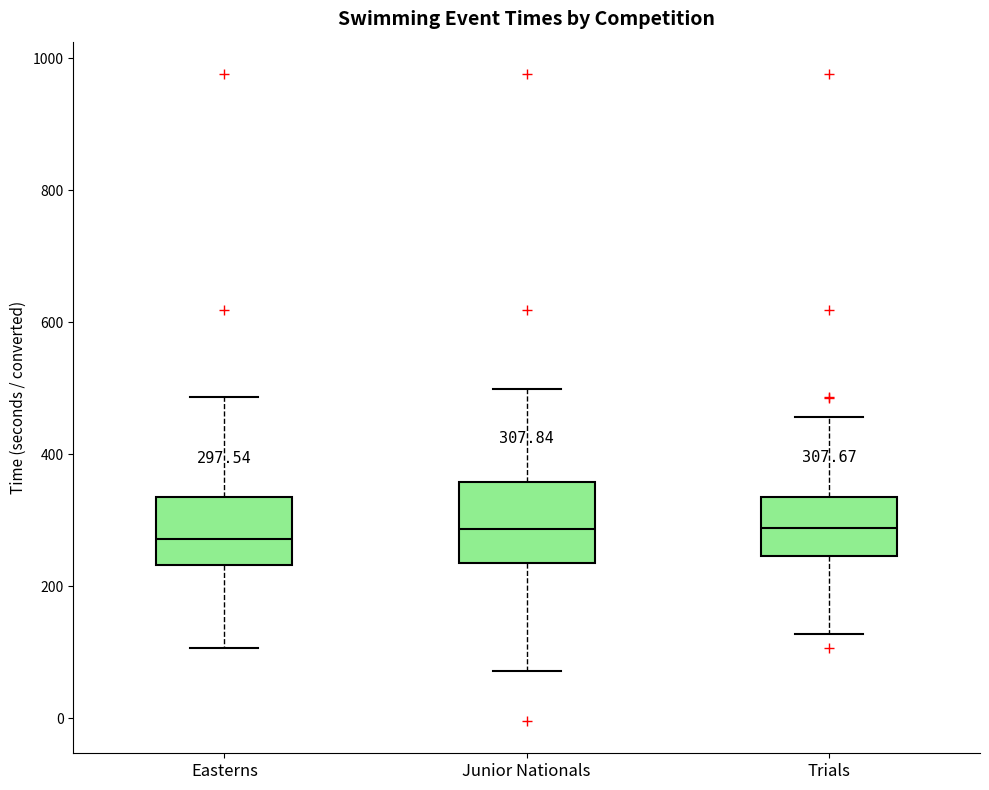

Which box is the tallest, from its lower edge to its upper edge?

Junior Nationals